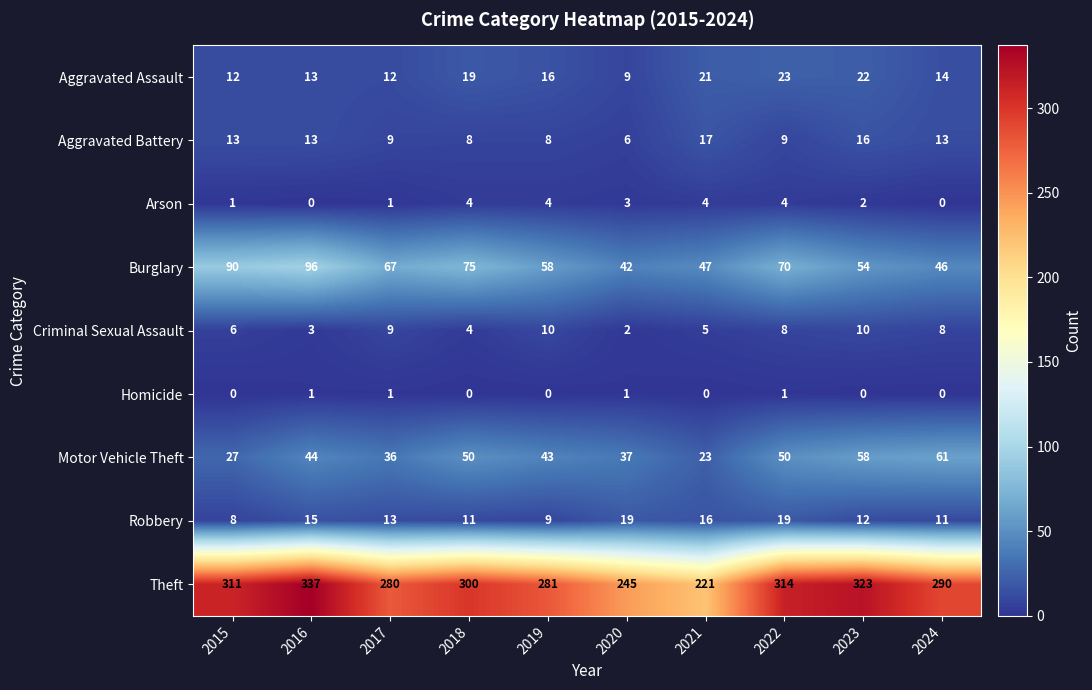

What is the greatest value displayed?

337